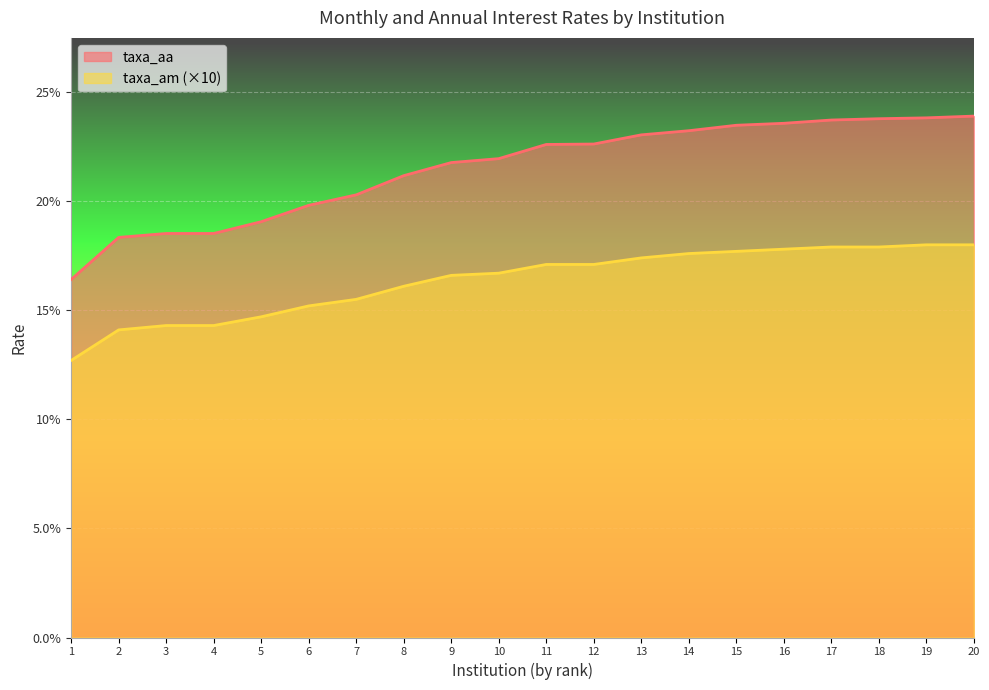

Is it true that taxa_am (×10) equals 23.9 at 5?

False